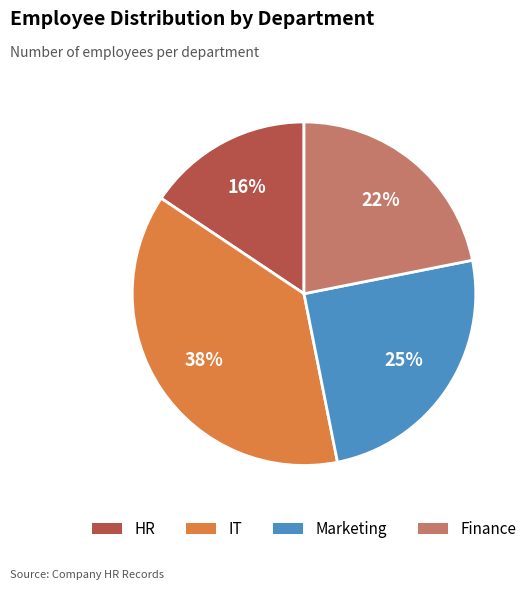

Do Finance and IT together represent more than half of the pie?

Yes